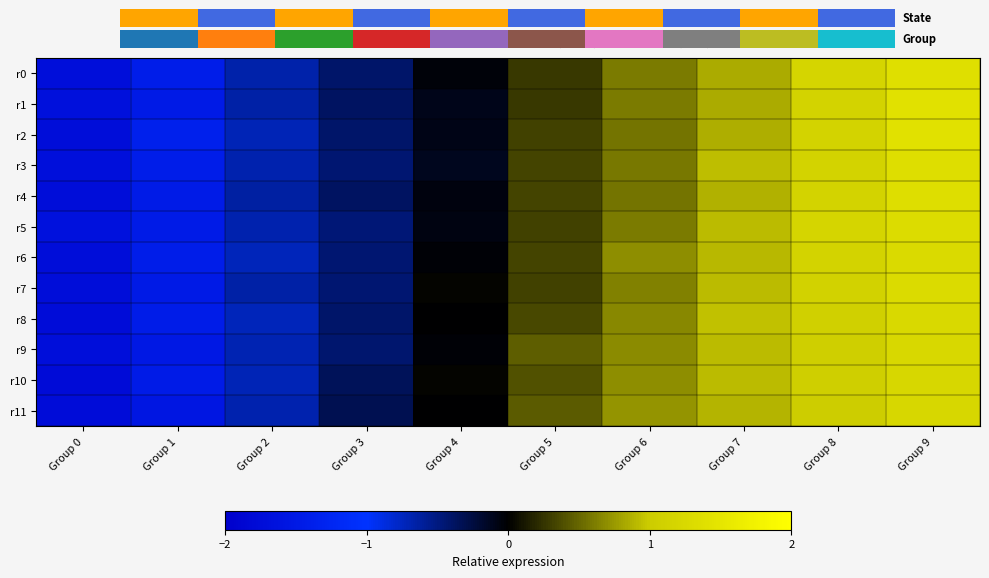

Reading left to right, transcribe all the data shown in this chart.

r0: Group 0=-1.7	Group 1=-1.4	Group 2=-0.7	Group 3=-0.4	Group 4=-0.0	Group 5=0.3	Group 6=0.6	Group 7=0.8	Group 8=1.2	Group 9=1.4
r1: Group 0=-1.7	Group 1=-1.5	Group 2=-0.6	Group 3=-0.4	Group 4=-0.1	Group 5=0.3	Group 6=0.6	Group 7=0.8	Group 8=1.1	Group 9=1.4
r2: Group 0=-1.7	Group 1=-1.4	Group 2=-0.7	Group 3=-0.4	Group 4=-0.1	Group 5=0.3	Group 6=0.6	Group 7=0.8	Group 8=1.1	Group 9=1.4
r3: Group 0=-1.7	Group 1=-1.4	Group 2=-0.7	Group 3=-0.4	Group 4=-0.1	Group 5=0.3	Group 6=0.6	Group 7=0.9	Group 8=1.1	Group 9=1.4
r4: Group 0=-1.7	Group 1=-1.5	Group 2=-0.6	Group 3=-0.4	Group 4=-0.1	Group 5=0.3	Group 6=0.6	Group 7=0.9	Group 8=1.1	Group 9=1.4
r5: Group 0=-1.7	Group 1=-1.5	Group 2=-0.7	Group 3=-0.5	Group 4=-0.1	Group 5=0.3	Group 6=0.6	Group 7=0.9	Group 8=1.2	Group 9=1.3
r6: Group 0=-1.7	Group 1=-1.4	Group 2=-0.7	Group 3=-0.4	Group 4=-0.0	Group 5=0.3	Group 6=0.7	Group 7=0.9	Group 8=1.1	Group 9=1.3
r7: Group 0=-1.7	Group 1=-1.5	Group 2=-0.6	Group 3=-0.4	Group 4=0.0	Group 5=0.3	Group 6=0.6	Group 7=0.9	Group 8=1.1	Group 9=1.3
r8: Group 0=-1.7	Group 1=-1.4	Group 2=-0.7	Group 3=-0.4	Group 4=-0.0	Group 5=0.4	Group 6=0.7	Group 7=0.9	Group 8=1.1	Group 9=1.3
r9: Group 0=-1.7	Group 1=-1.5	Group 2=-0.7	Group 3=-0.4	Group 4=-0.0	Group 5=0.5	Group 6=0.7	Group 7=0.9	Group 8=1.1	Group 9=1.2
r10: Group 0=-1.8	Group 1=-1.5	Group 2=-0.7	Group 3=-0.3	Group 4=0.0	Group 5=0.4	Group 6=0.7	Group 7=0.9	Group 8=1.0	Group 9=1.2
r11: Group 0=-1.7	Group 1=-1.6	Group 2=-0.7	Group 3=-0.3	Group 4=-0.0	Group 5=0.4	Group 6=0.7	Group 7=0.9	Group 8=1.0	Group 9=1.2